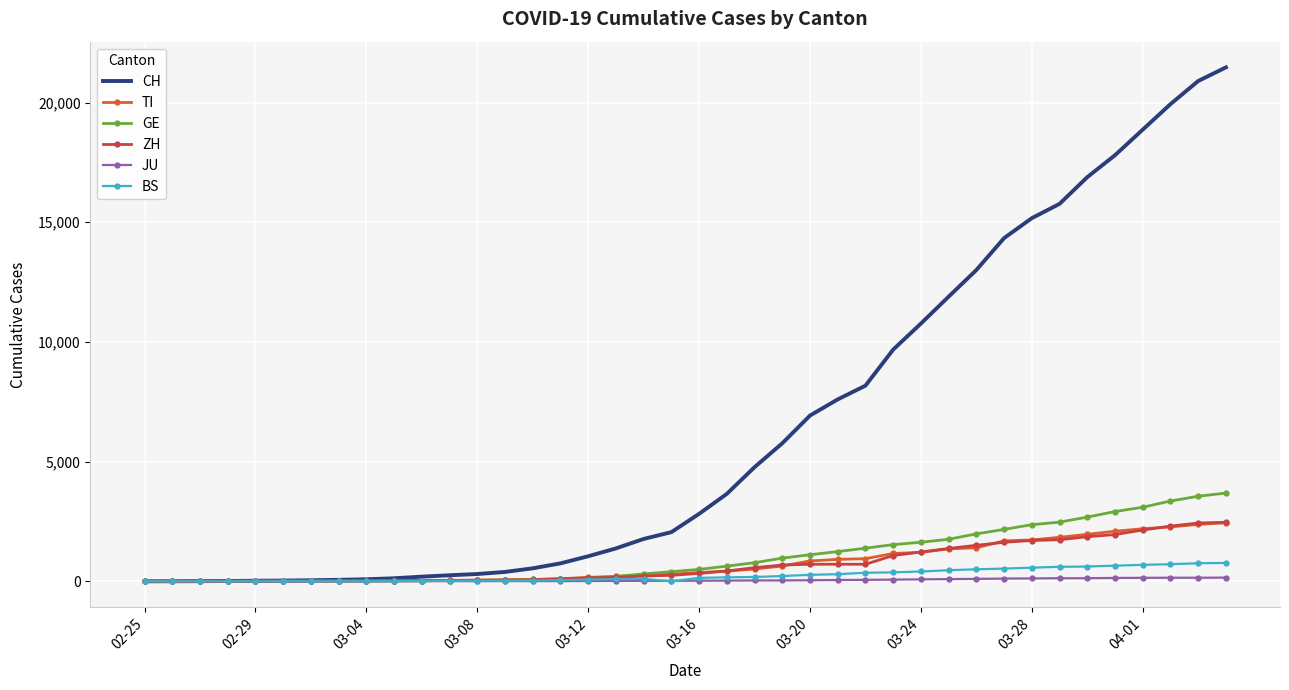

Which series has the largest range (max minus min)?

CH